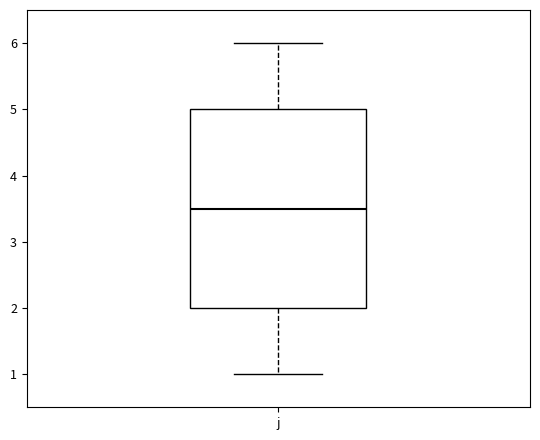

Where does the median line of the box for j sit on the y-axis? The values are not printed on the chart, so give them approximately, as read against the axis.

3.5